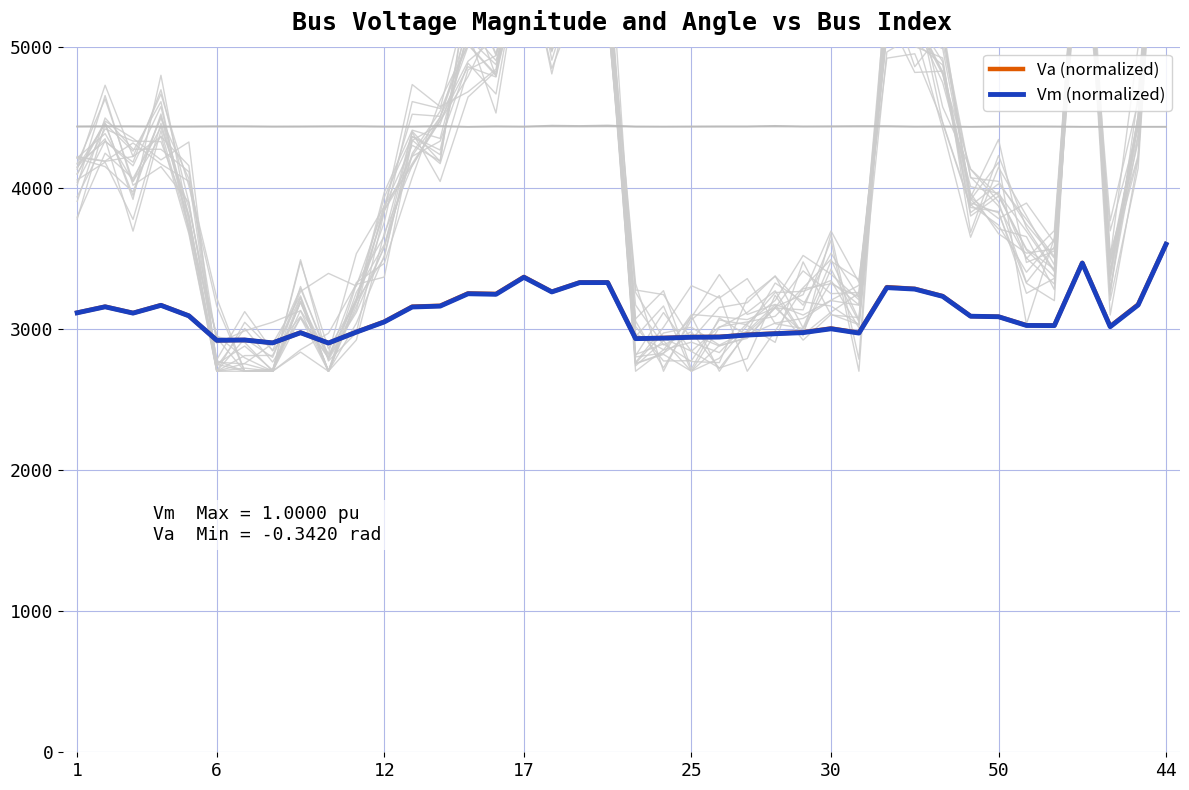

What is the sum of all Va (normalized) values?

124338.6